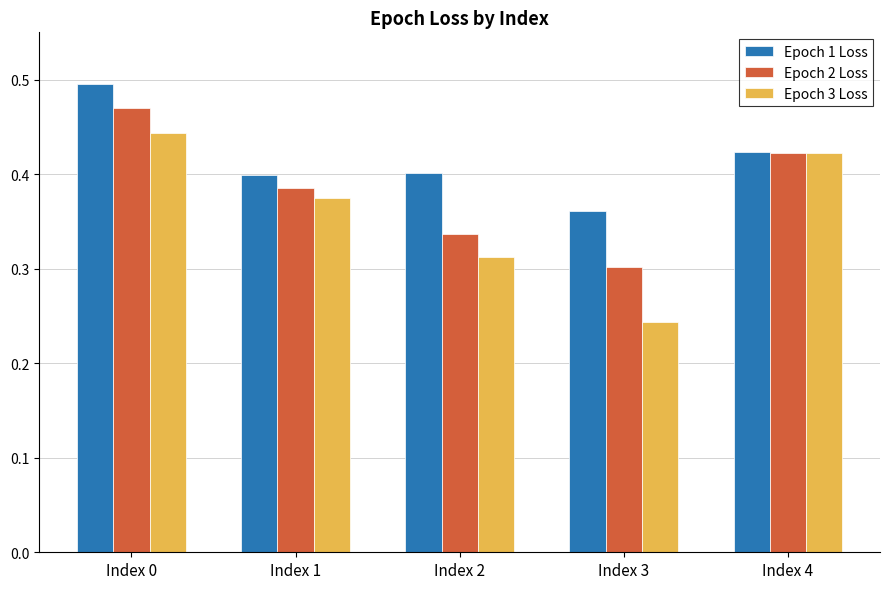

What is the difference between the Epoch 1 Loss values at Index 4 and Index 0?

0.1